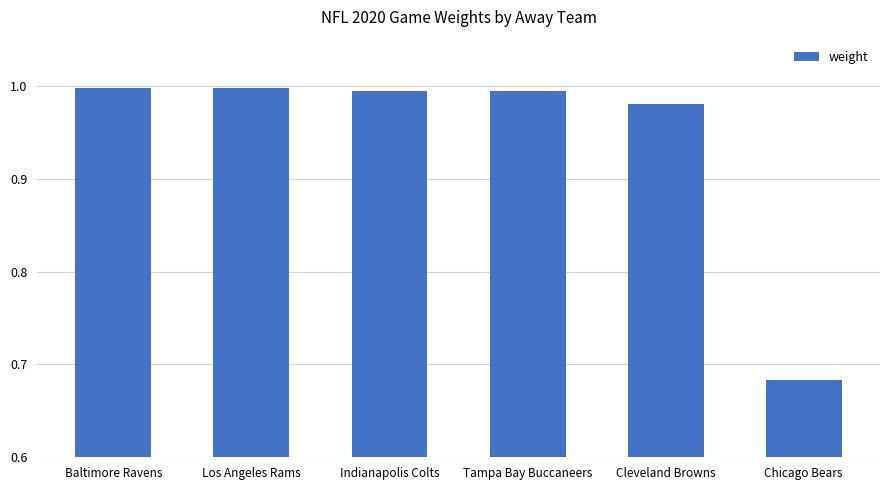

How many categories are shown in the chart?

6